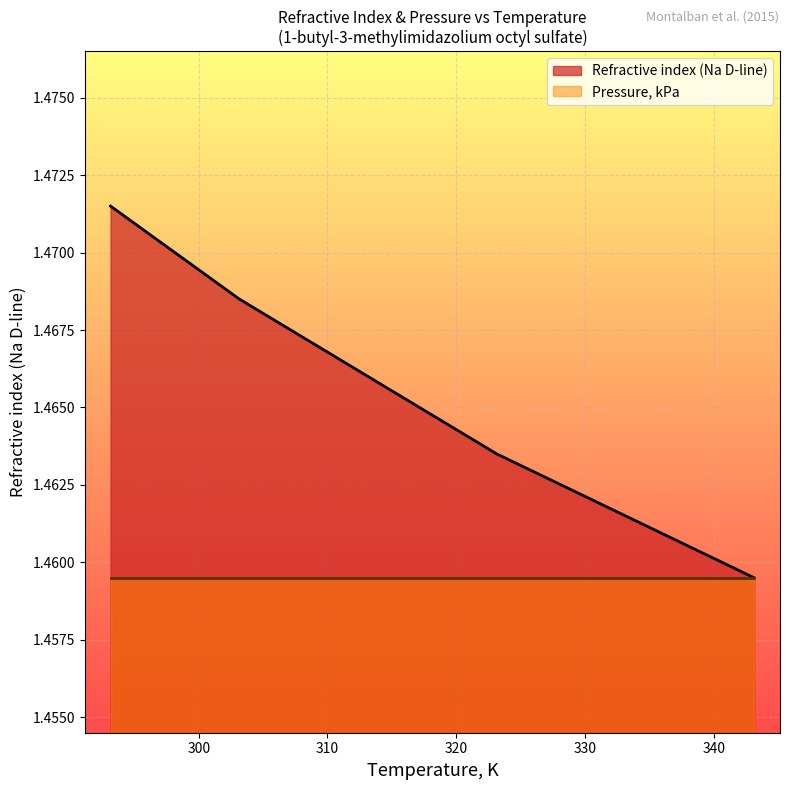

True or false: the data shows 1.5 at 333.15.

True